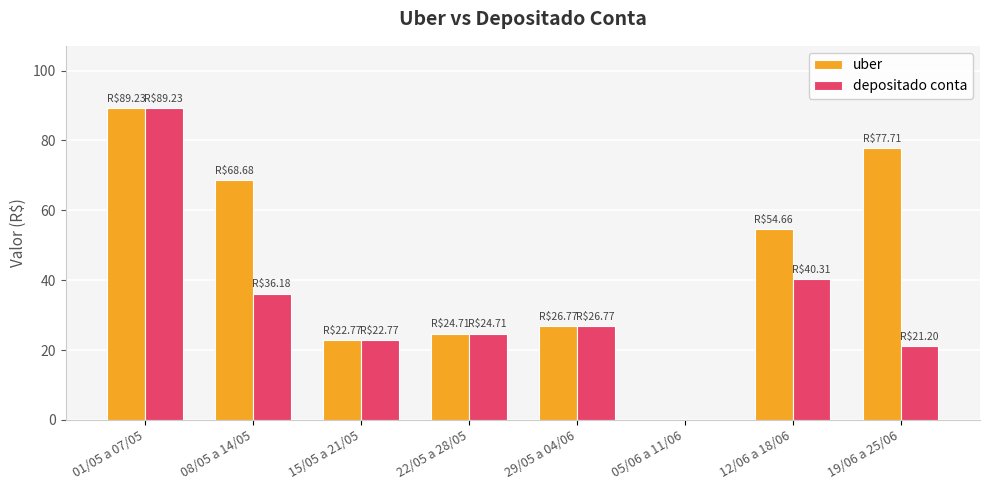

What are all the series names shown in the legend?

uber, depositado conta